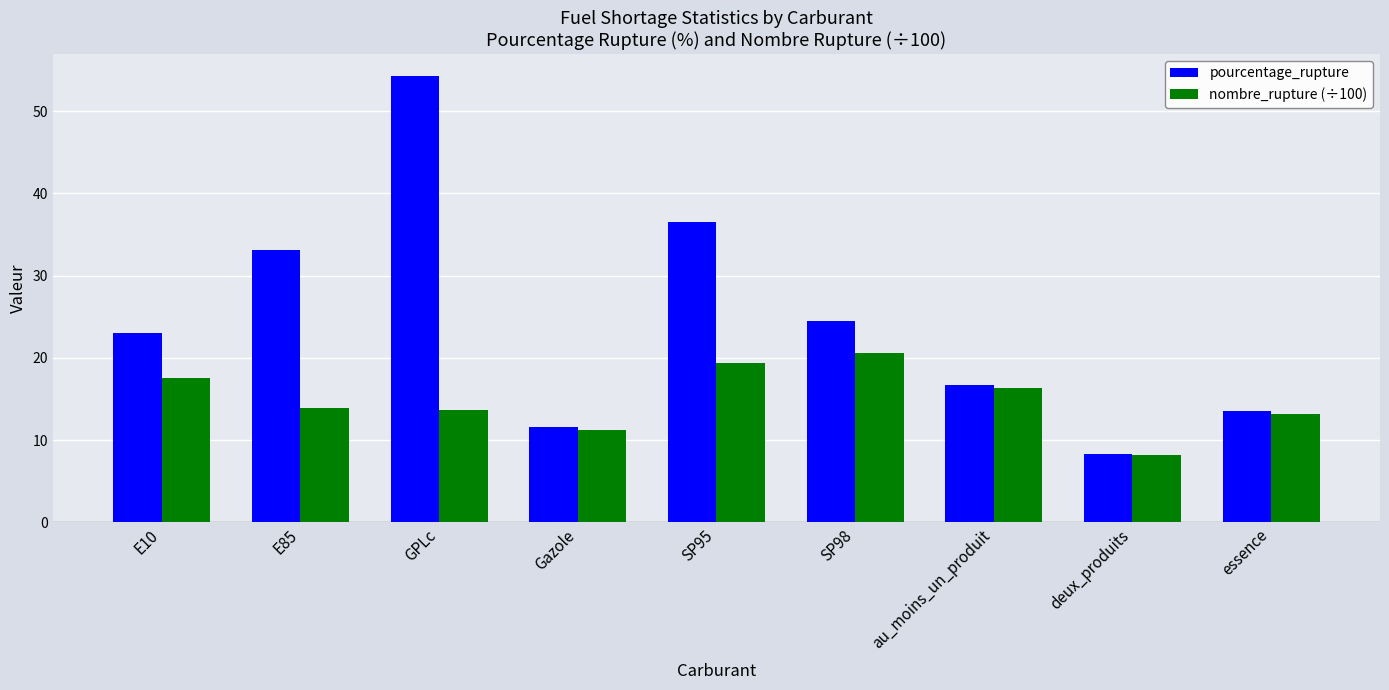

The pourcentage_rupture series shows 11.6 at Gazole. True or false?

True